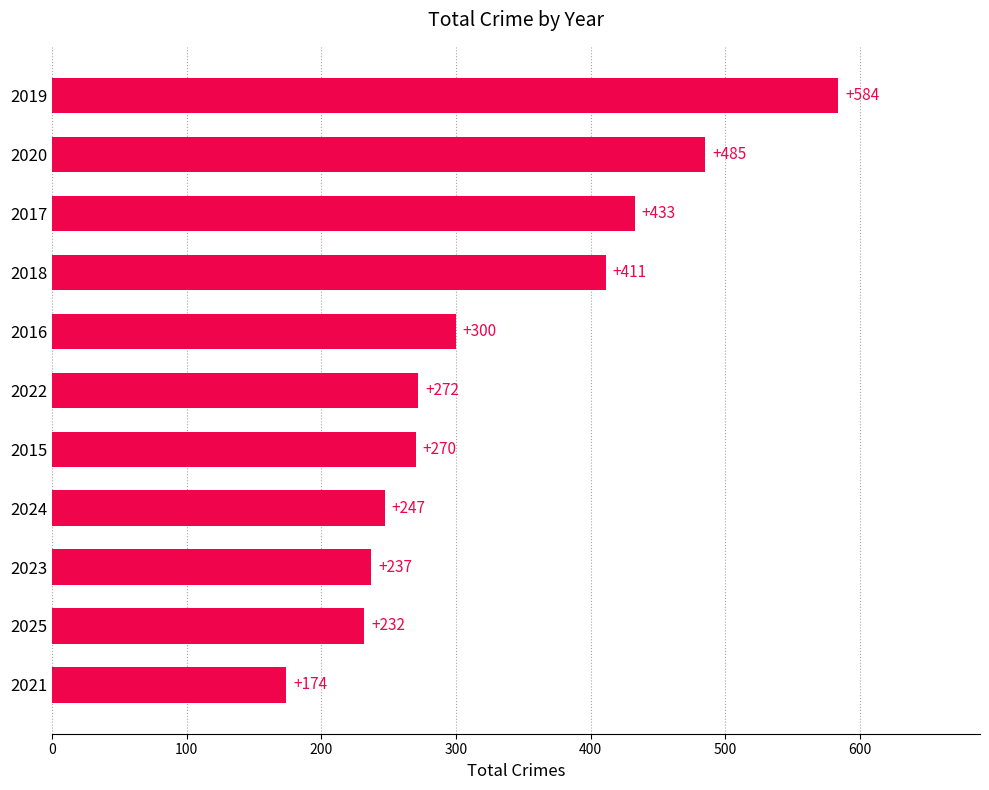

How many series are shown in this chart?

1